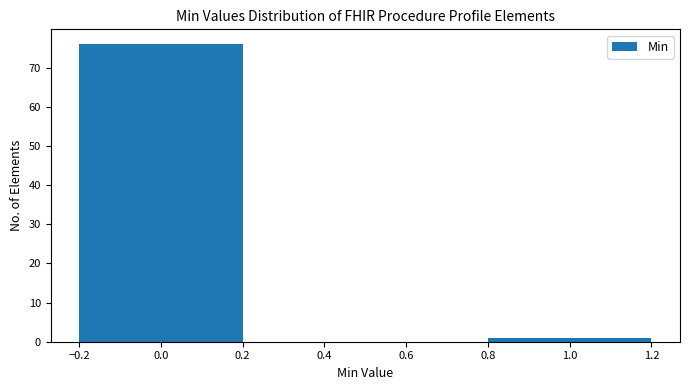

Reading right to left, transcribe all the data shown in this chart.

1.0=1	0.0=76